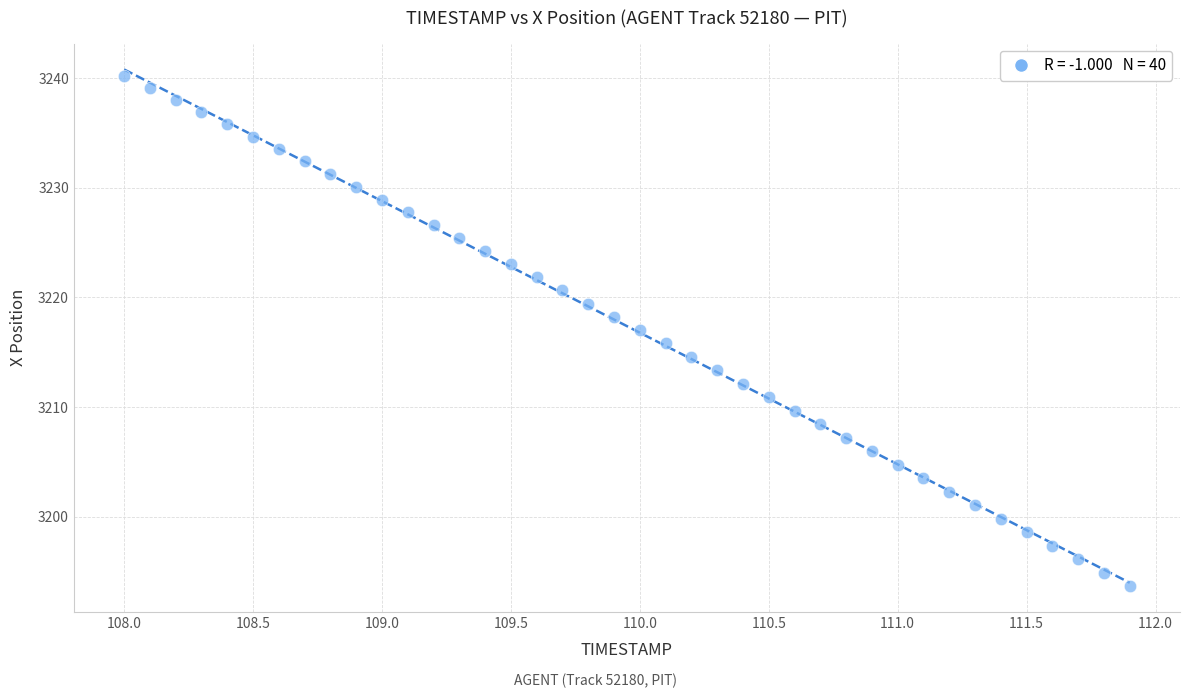

What is the range of X values (max minus min)?

3.9